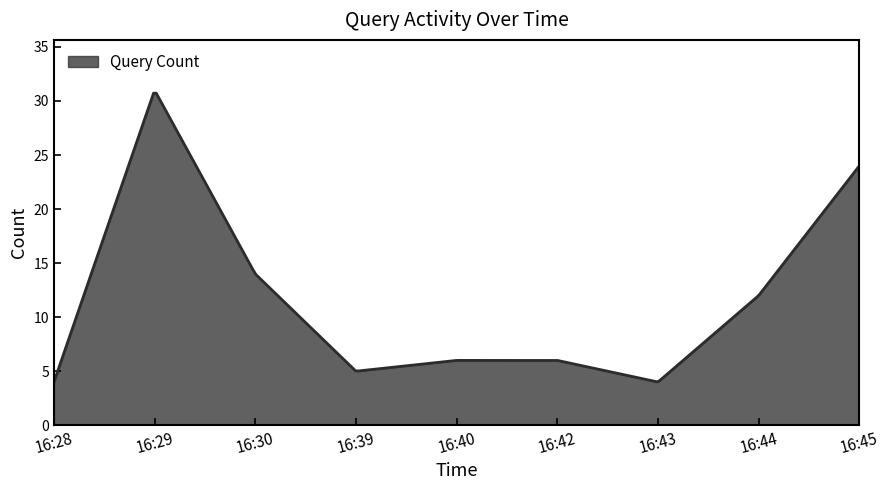

What is the difference between the maximum and minimum values?

26.7